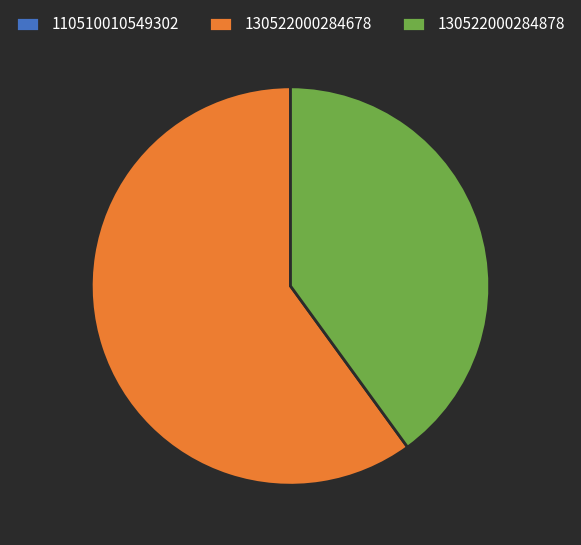

Which has a higher value, 130522000284678 or 130522000284878?

130522000284678